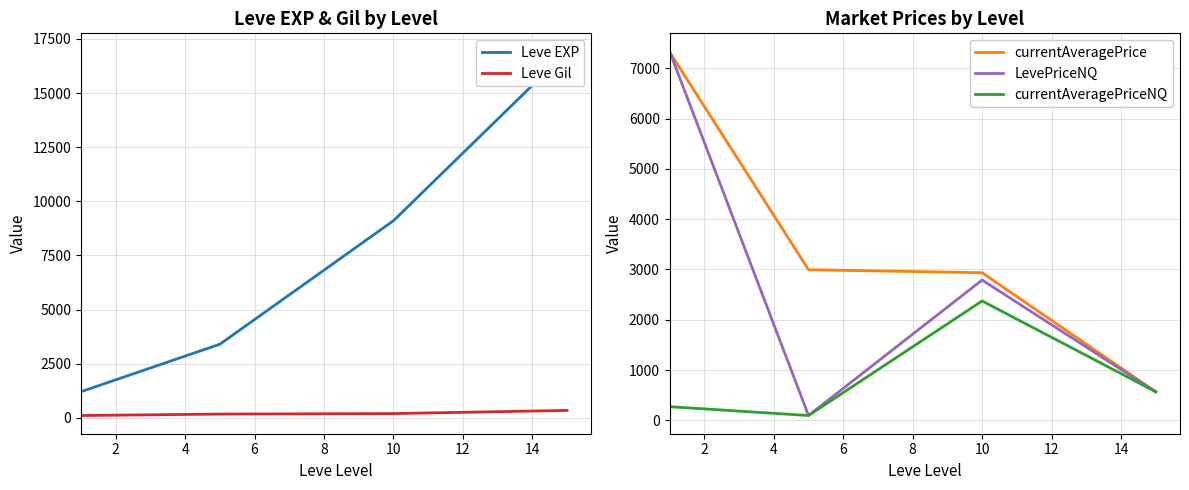

Reading right to left, transcribe all the data shown in this chart.

Leve EXP: 16915.0	9106.7	3405.0	1213.3
Leve Gil: 349.0	202.8	180.0	113.3
currentAveragePrice: 569.2	2935.9	2994.7	7323.1
LevePriceNQ: 569.2	2790.4	98.0	7333.7
currentAveragePriceNQ: 569.2	2374.0	96.4	271.7